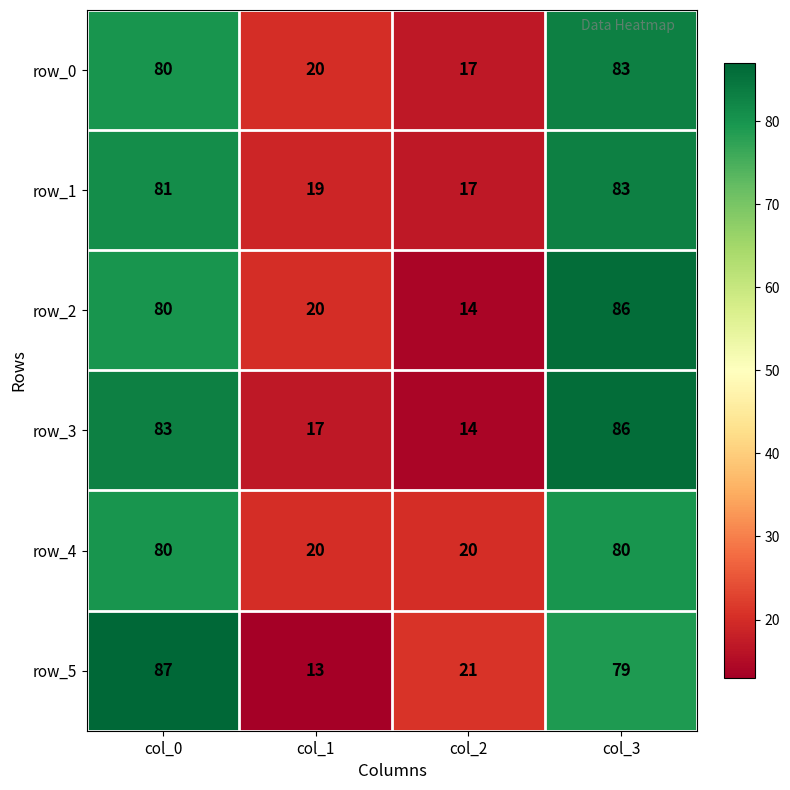

How many data points does each series have?

4